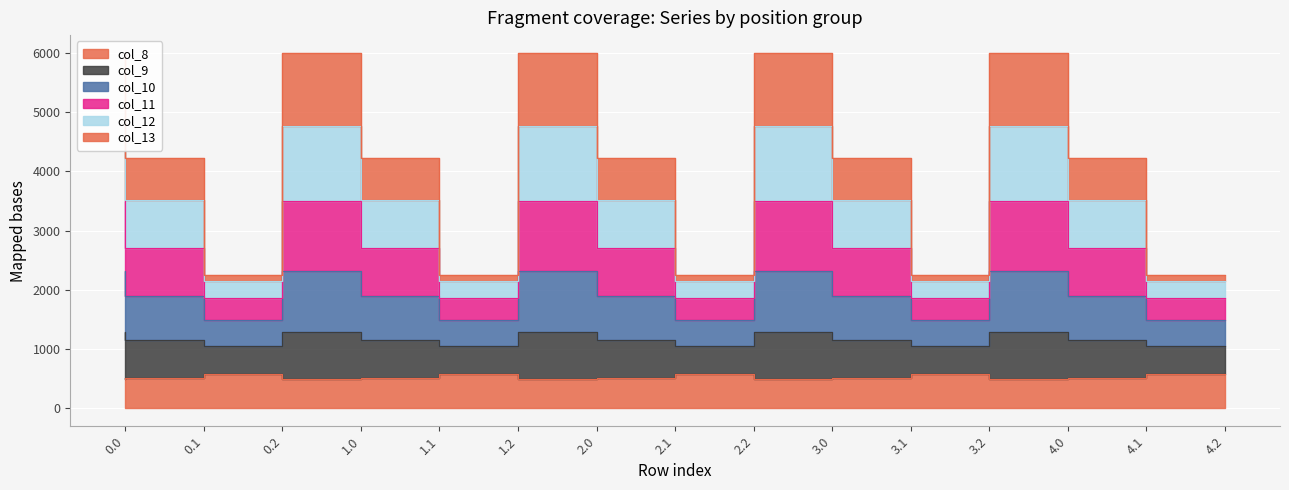

Between 4.0 and 0.1, which is larger?

0.1